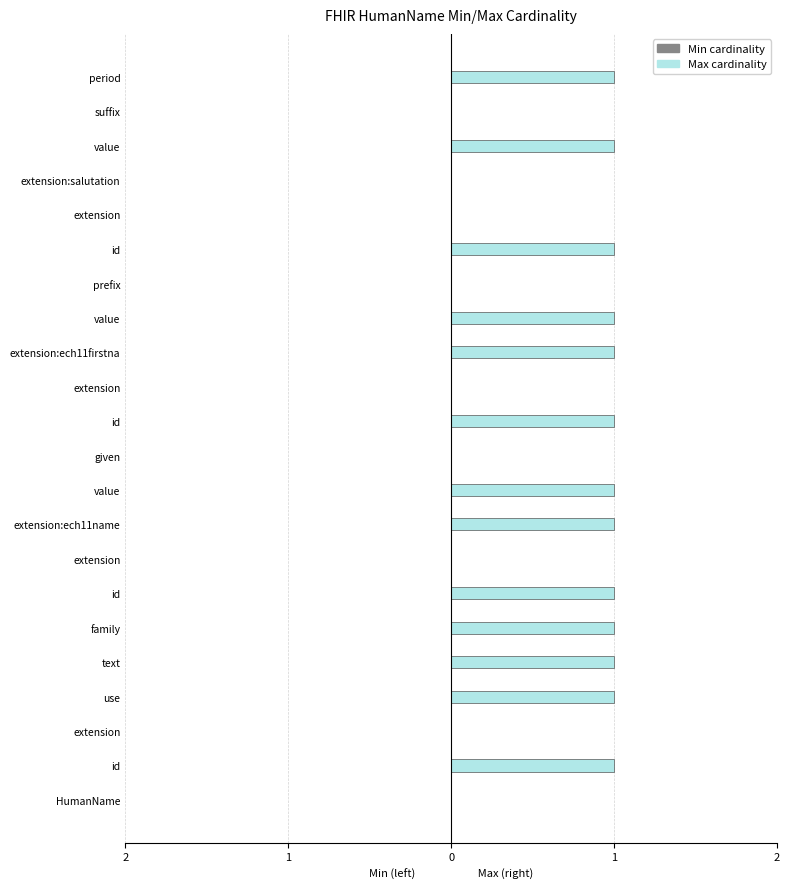

Are the bars horizontal?

Yes